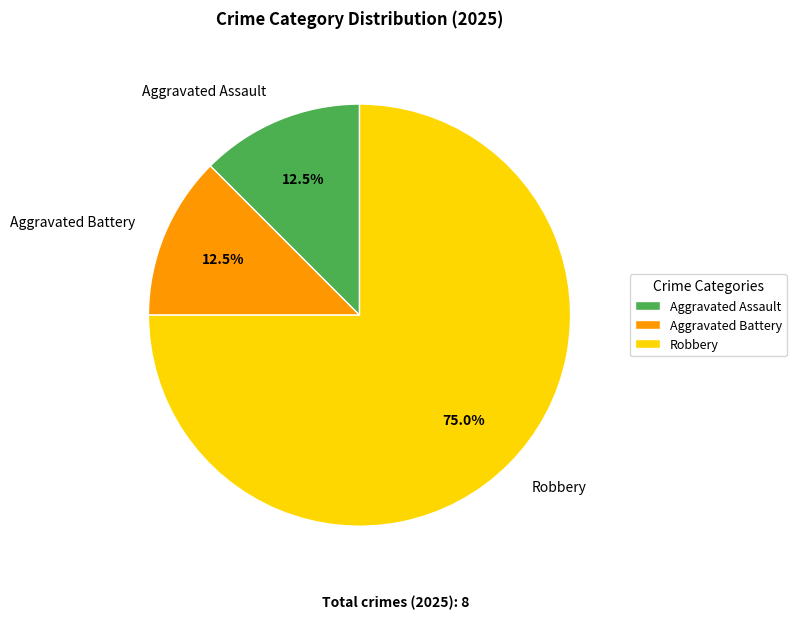

To the nearest percent, what is the difference between the Robbery and Aggravated Assault slice percentages?

62%